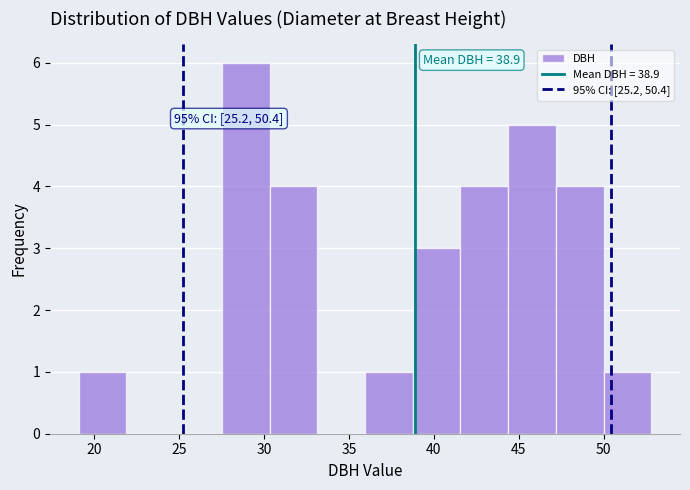

Over which range of the x-axis is the bar tallest?

27.5 to 30.5